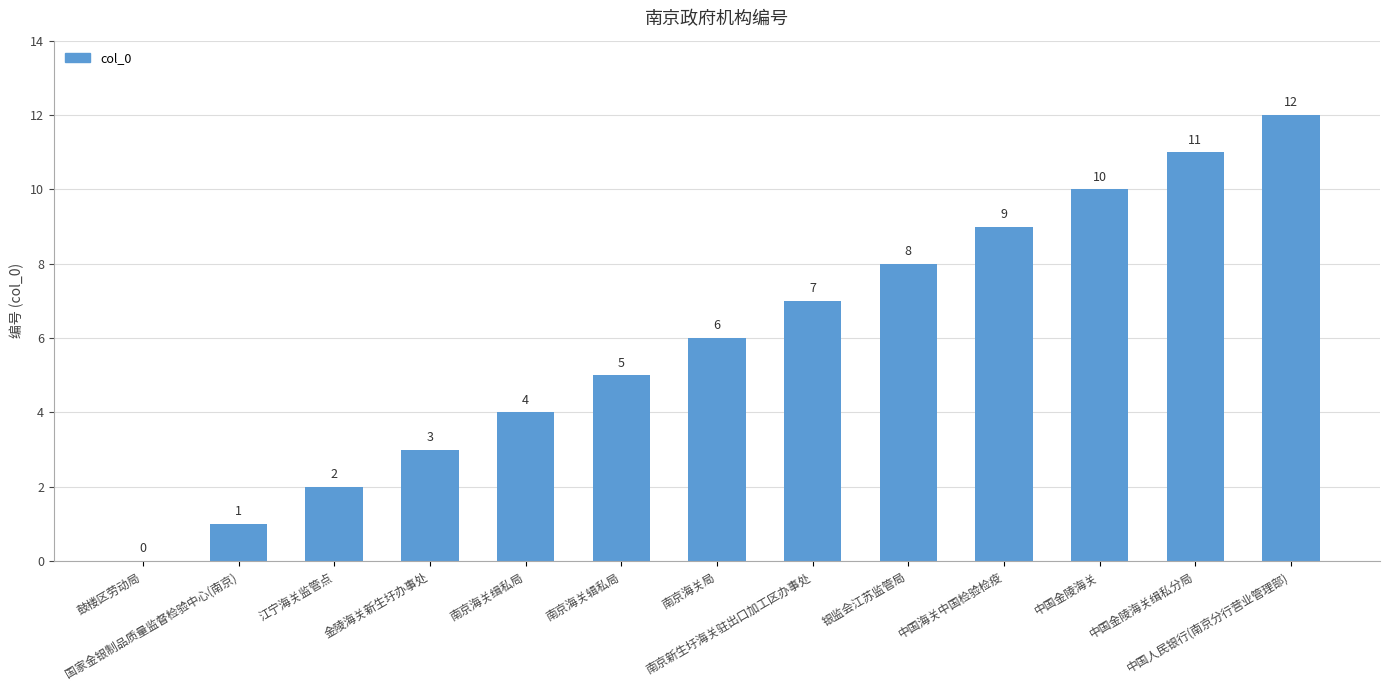

What is the greatest value displayed?

12